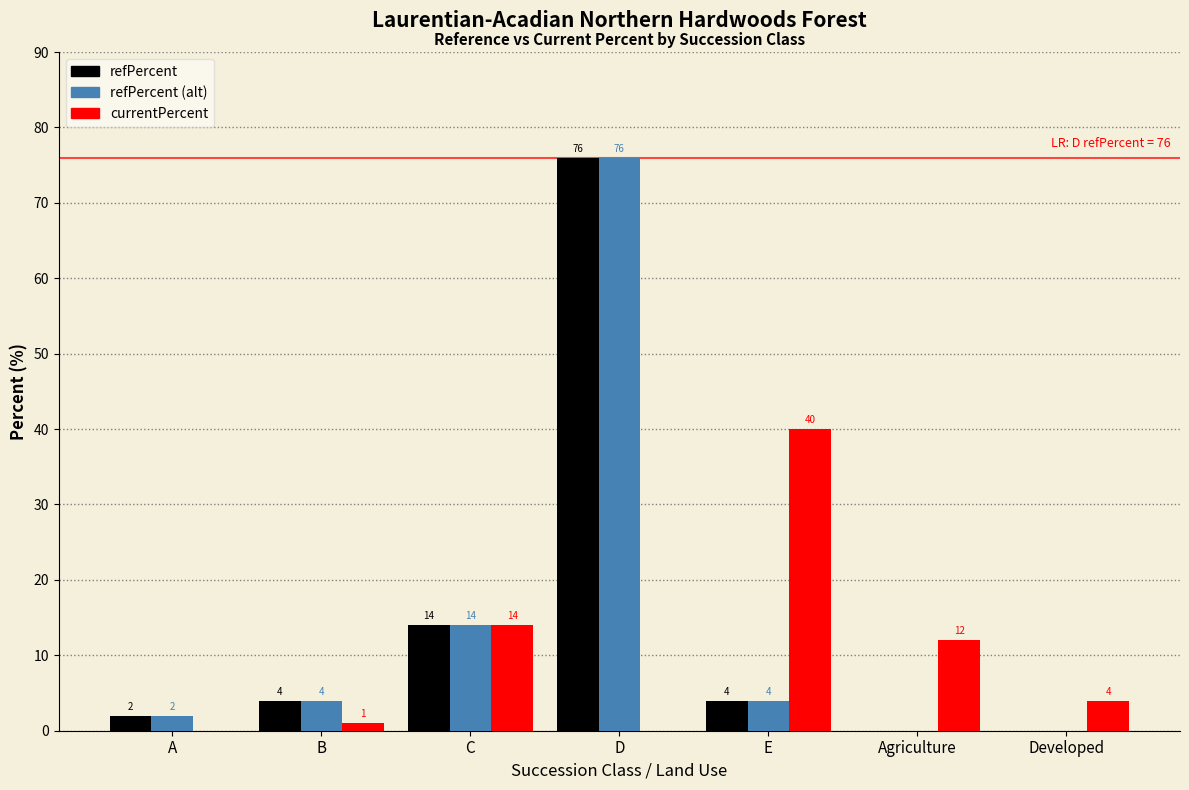

What is the greatest value displayed?

76